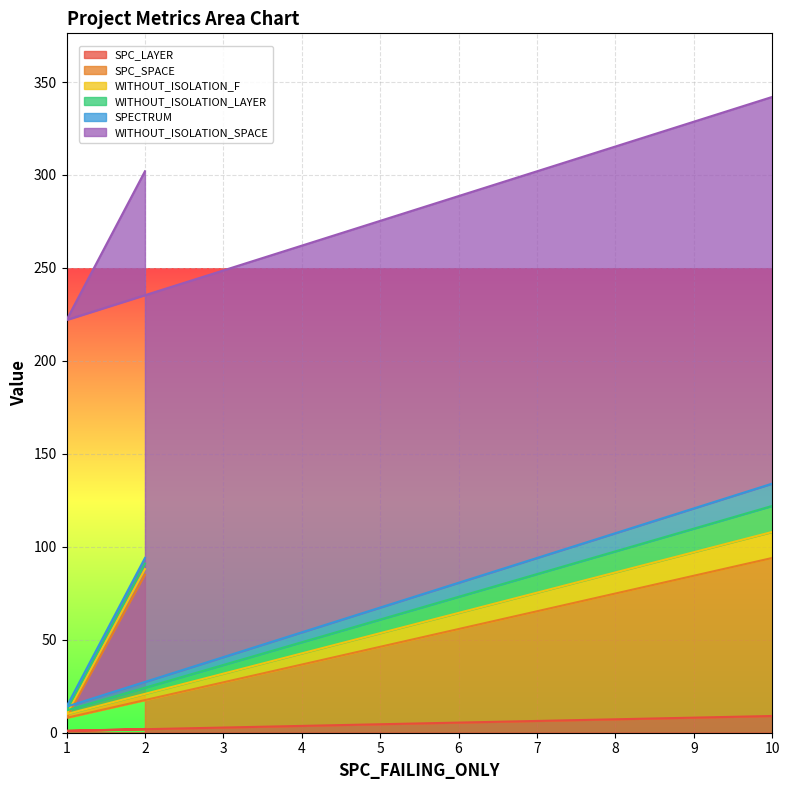

Which category has the highest value in the WITHOUT_ISOLATION_LAYER series?

10